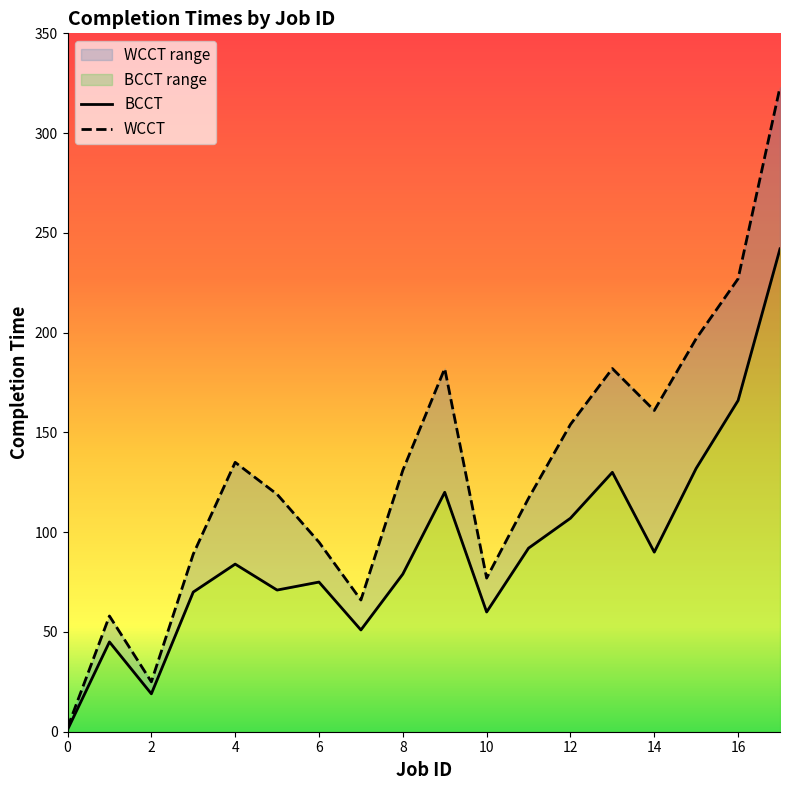

Read the WCCT value at 6, to the nearest 10.

100